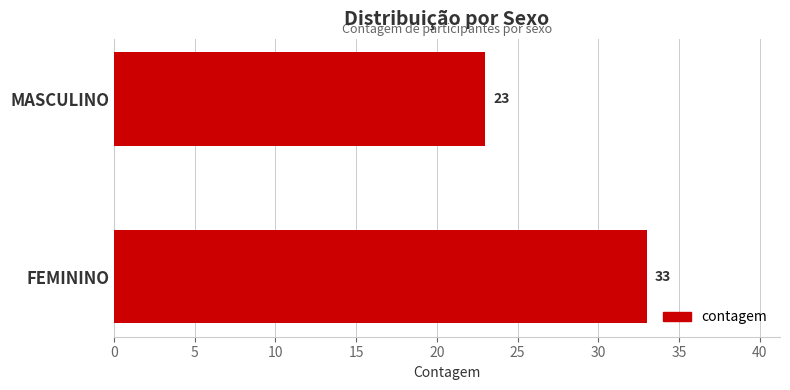

How many bars are there in total?

2